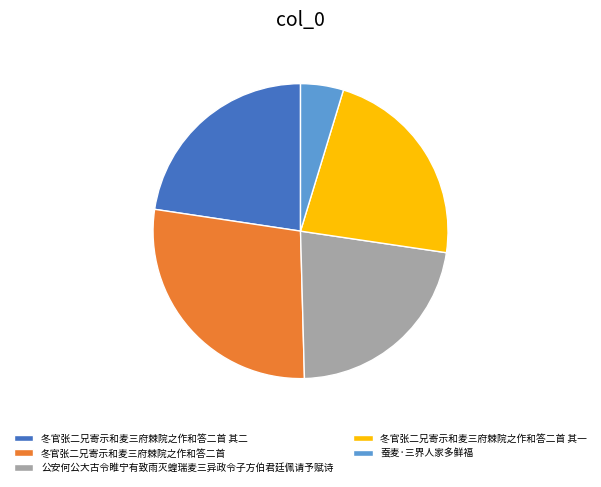

Is it true that 公安何公大古令睢宁有致雨灭蝗瑞麦三异政令子方伯君廷佩请予赋诗 is 33% of the pie?

False